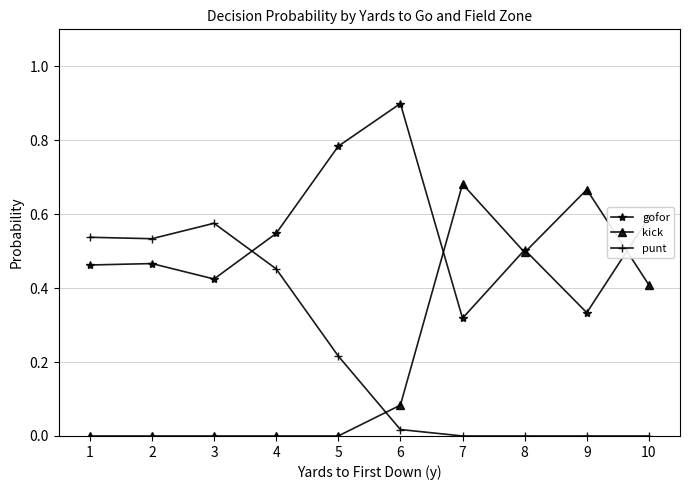

What is the total value across all series at 10?

1.0